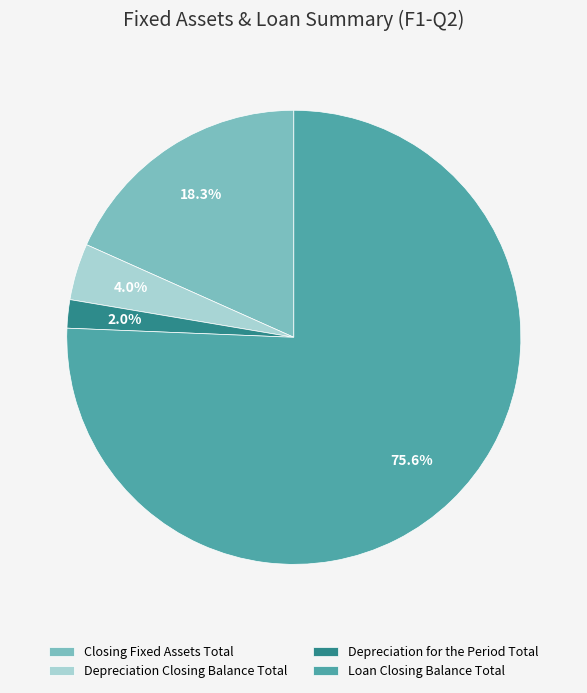

Which has a higher value, Depreciation Closing Balance Total or Loan Closing Balance Total?

Loan Closing Balance Total